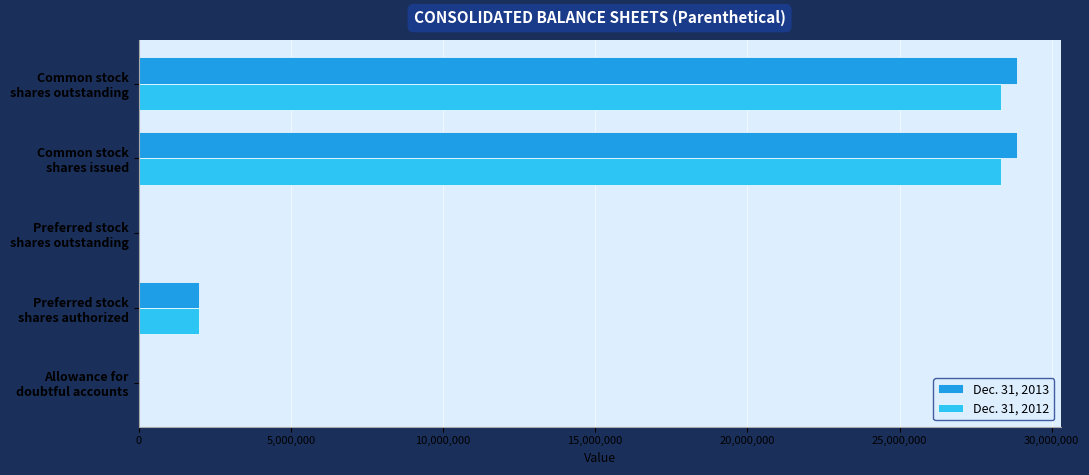

What is the greatest value displayed?

28848000